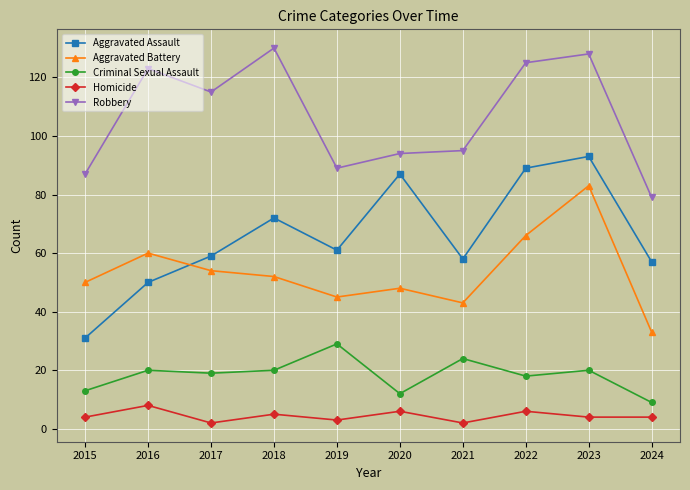

At which category does Aggravated Assault reach its first local peak?

2018